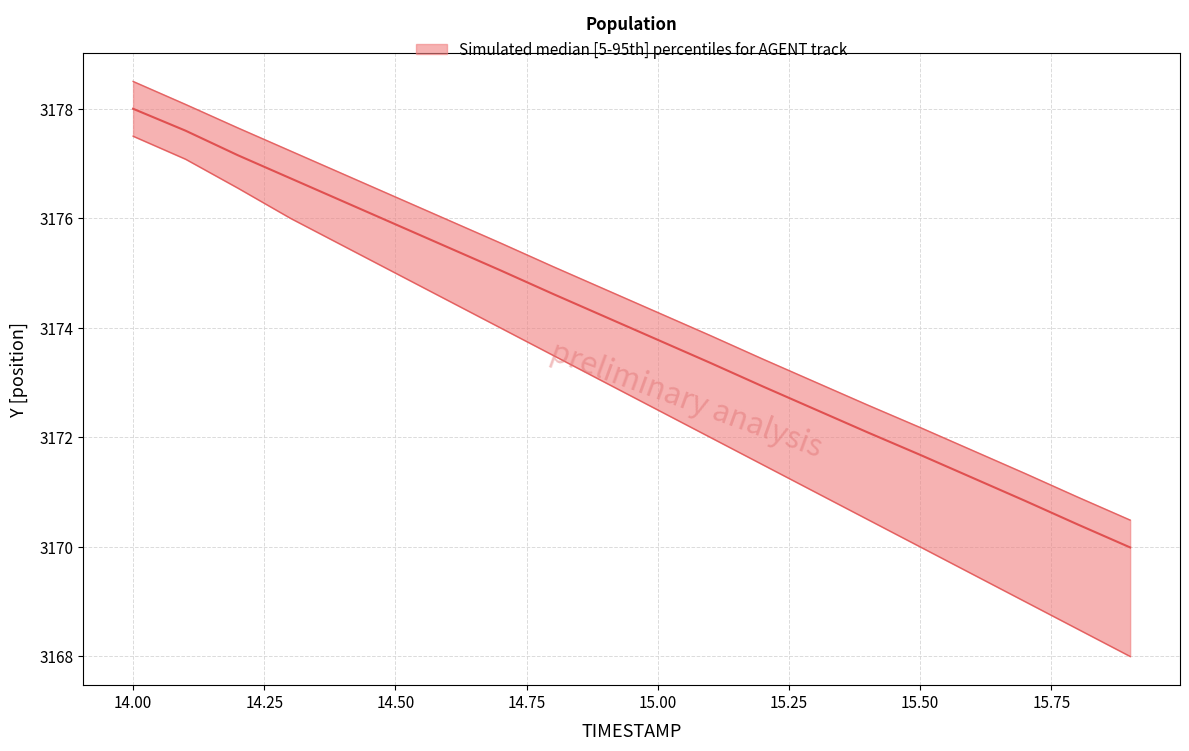

List the labels in order of upper value, largest first.

14.0, 14.1, 14.2, 14.3, 14.4, 14.5, 14.6, 14.7, 14.8, 14.9, 15.0, 15.1, 15.2, 15.3, 15.4, 15.5, 15.6, 15.7, 15.8, 15.9